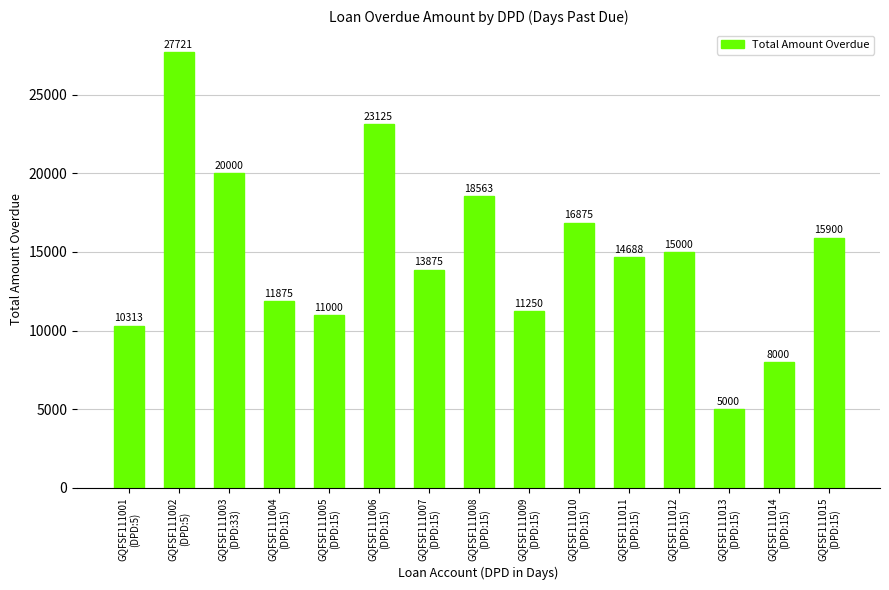

What is the change in value from GQFSF111013
(DPD:15) to GQFSF111014
(DPD:15)?

+3000